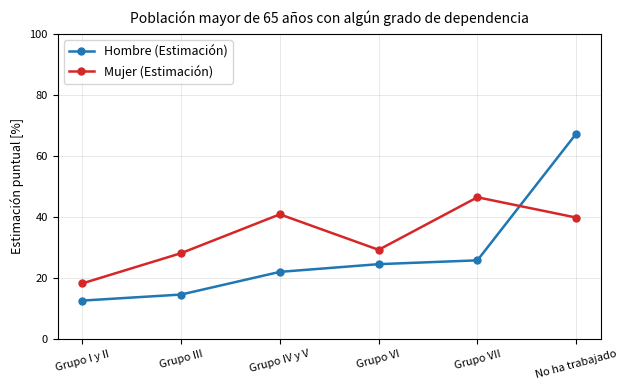

Does the chart have visible grid lines?

Yes